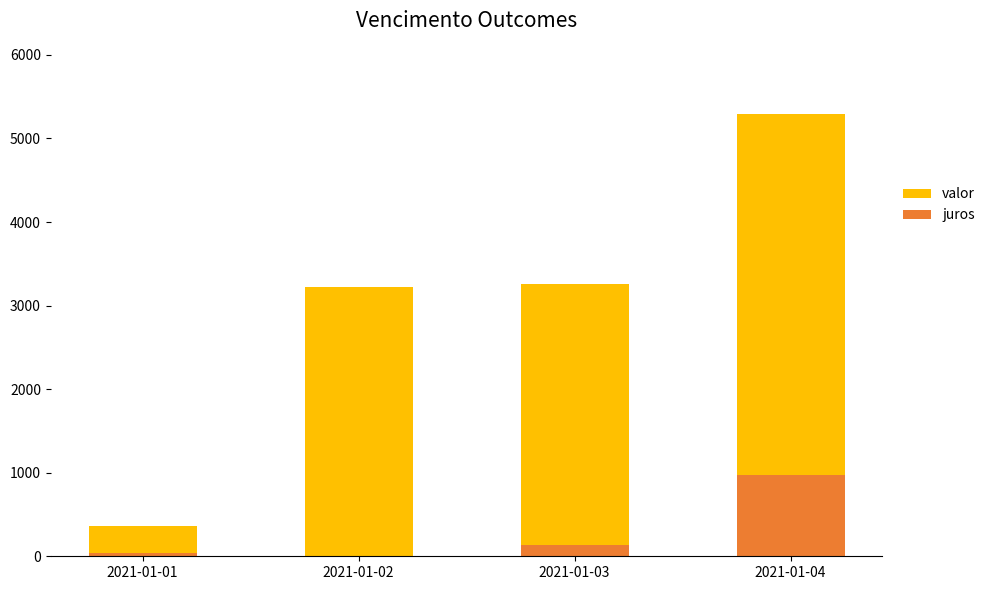

At which category is the sum across all series the highest?

2021-01-04